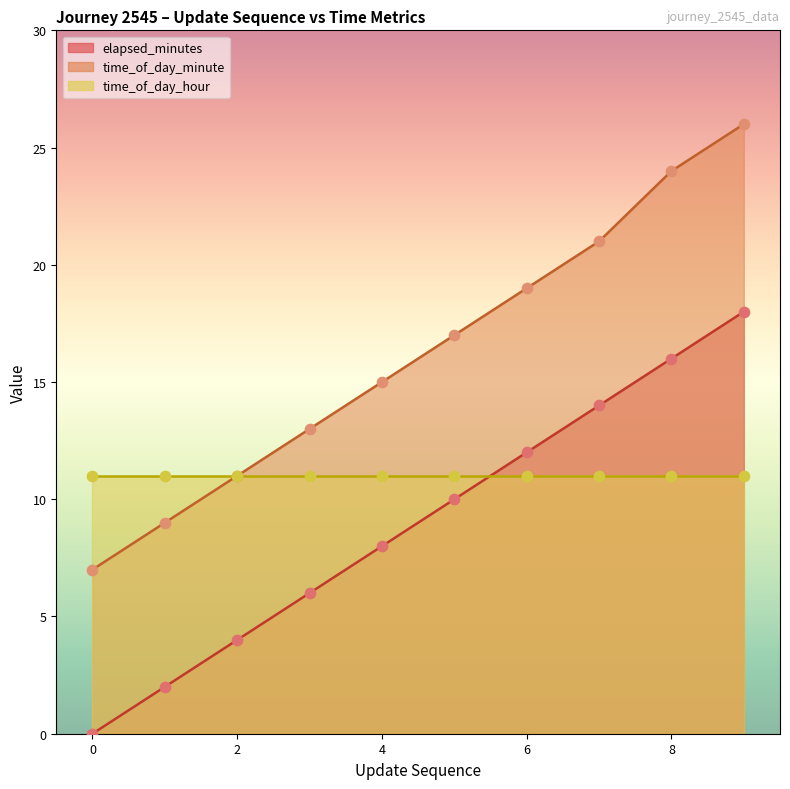

Which series has the largest total across all categories?

time_of_day_minute